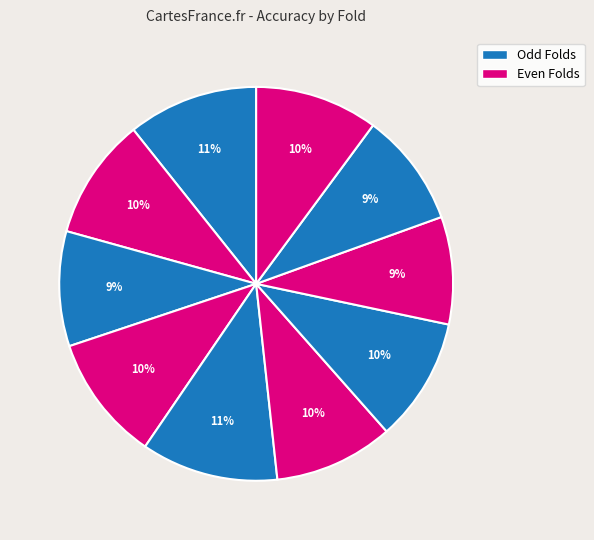

To the nearest percent, what is the difference between the largest and smallest slice percentages?

2%